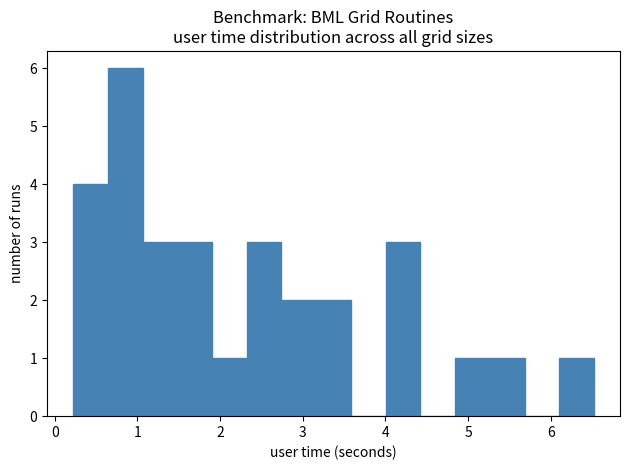

Reading left to right, list every bar in this chart as the range it spans on the x-axis followed by its height. Neither the bar edges nor the heights are printed on the chart, so give them approximately, as read against the axes.

0.2 to 0.6: 4
0.6 to 1.1: 6
1.1 to 1.5: 3
1.5 to 1.9: 3
1.9 to 2.3: 1
2.3 to 2.7: 3
2.7 to 3.2: 2
3.2 to 3.6: 2
3.6 to 4.0: 0
4.0 to 4.4: 3
4.4 to 4.8: 0
4.8 to 5.3: 1
5.3 to 5.7: 1
5.7 to 6.1: 0
6.1 to 6.5: 1